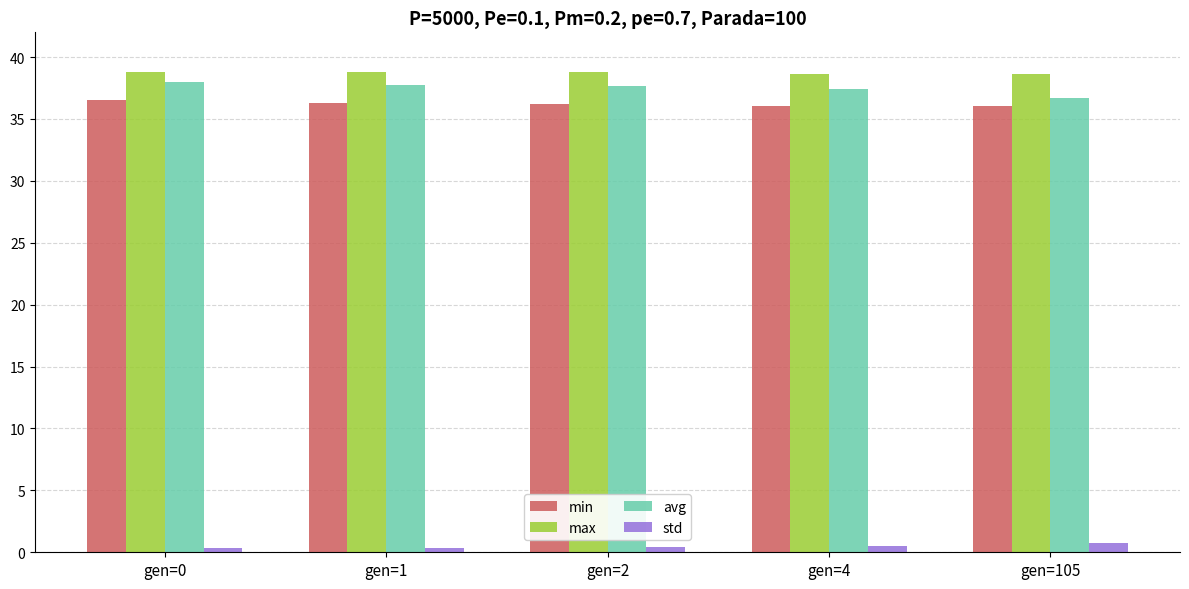

True or false: max has a value of 18.5 at gen=2.

False